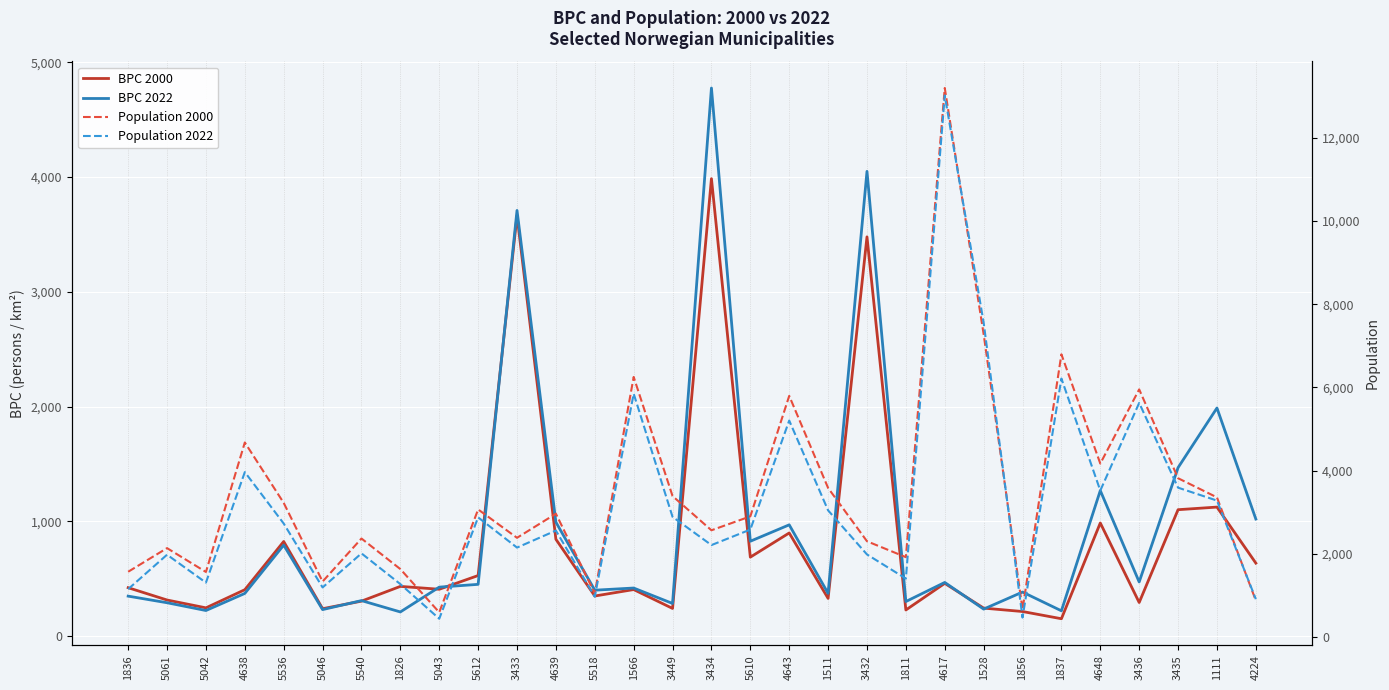

Which series has the widest spread of values?

Population 2000